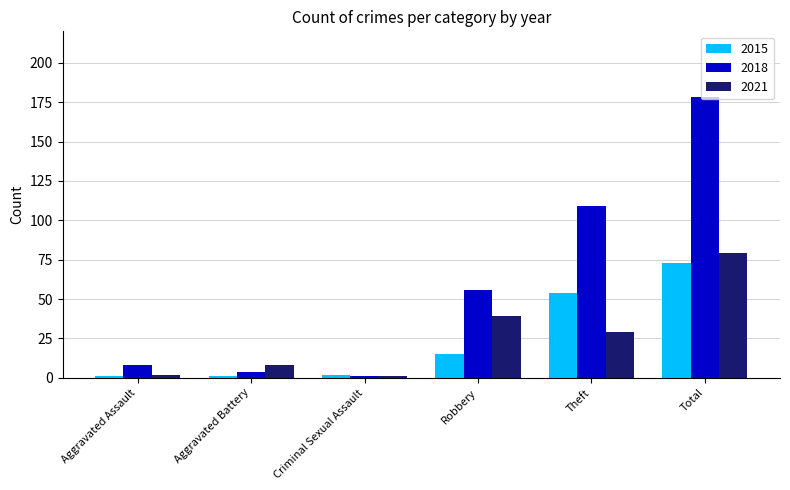

What is the label of the 4th bar from the right?

Criminal Sexual Assault